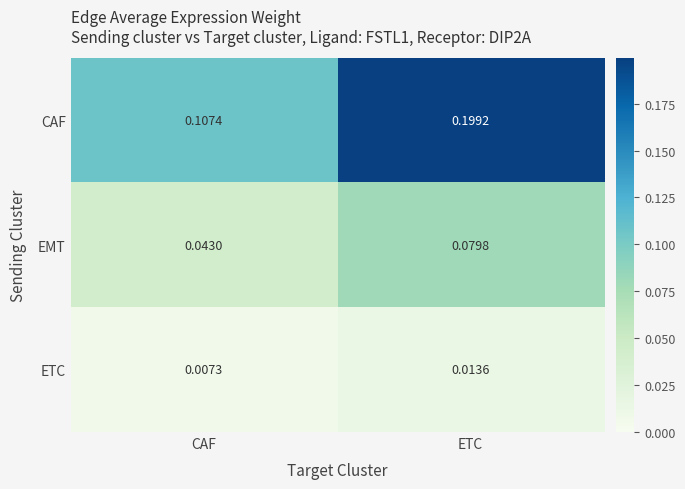

Which series has the largest range (max minus min)?

CAF